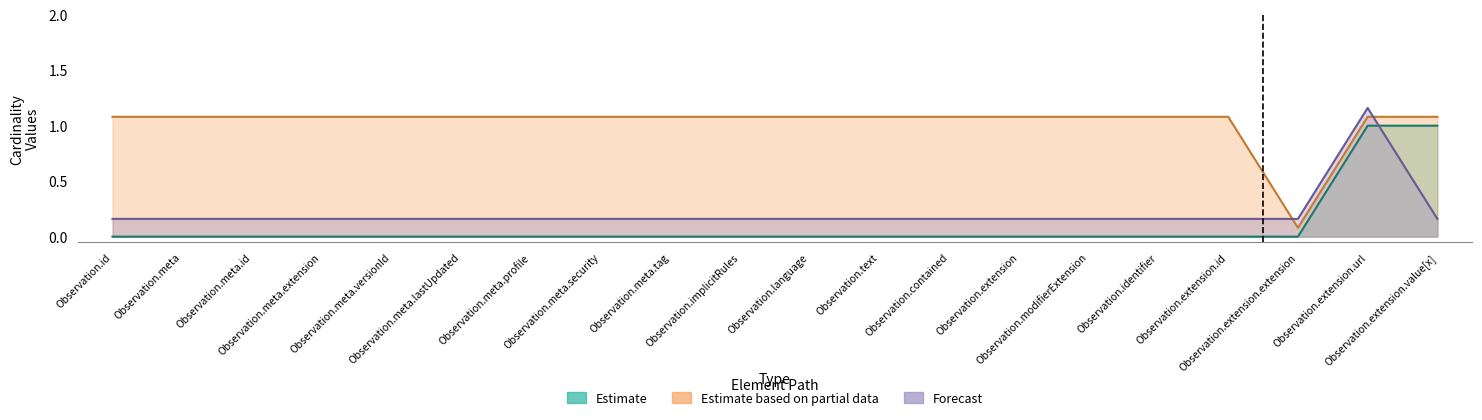

How many distinct data groups are displayed?

3